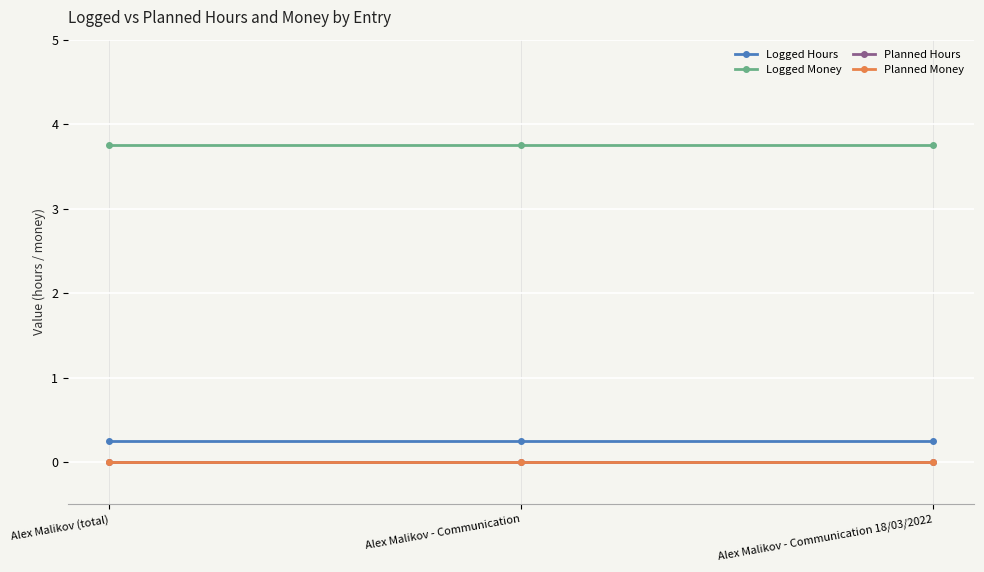

The value of Logged Money at Alex Malikov - Communication 18/03/2022 is 2.5. True or false?

False